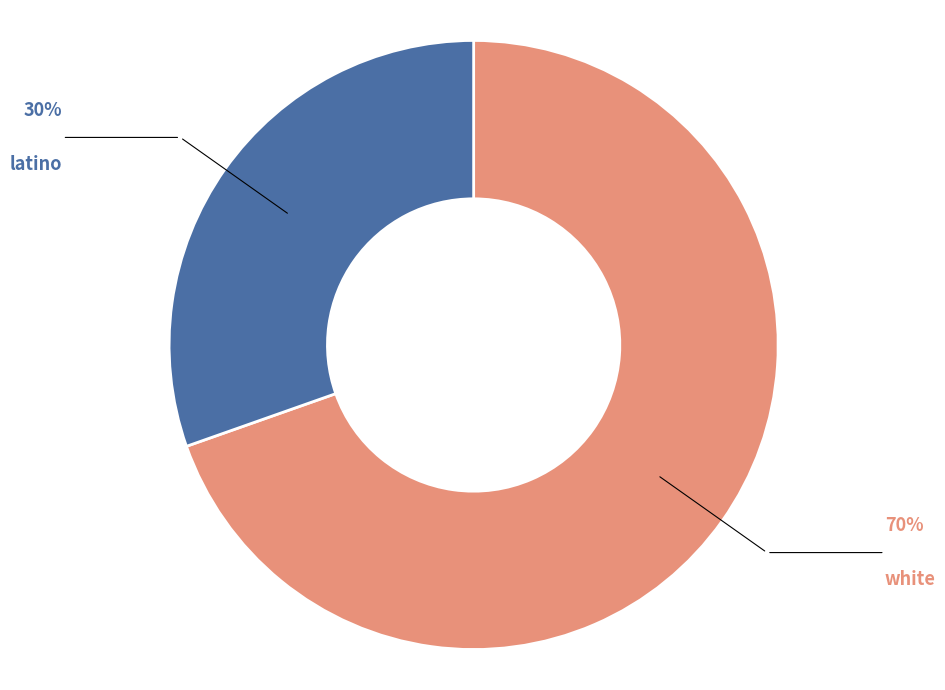

Rank the categories by value from highest to lowest.

white, latino